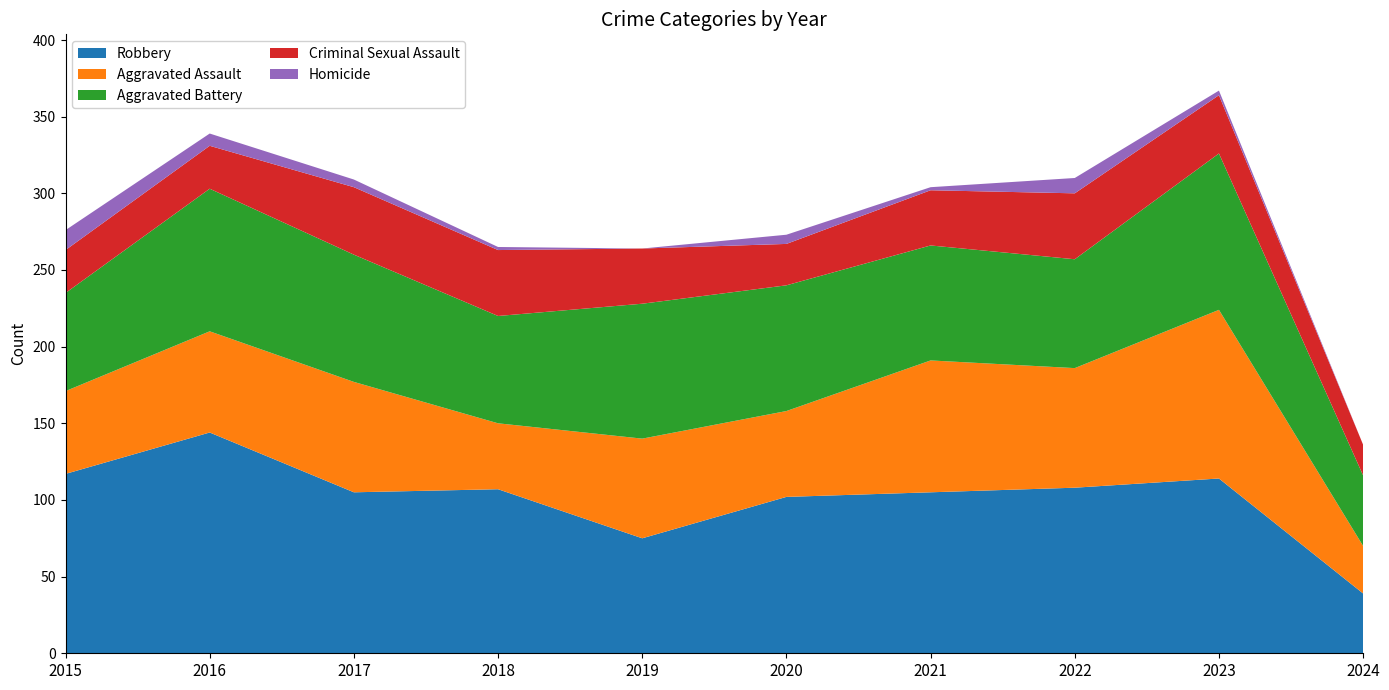

Reading left to right, what are all the values shown in this chart?

Robbery: 117	144	105	107	75	102	105	108	114	39
Aggravated Assault: 54	66	72	43	65	56	86	78	110	31
Aggravated Battery: 64	93	83	70	88	82	75	71	102	46
Criminal Sexual Assault: 28	28	44	43	36	27	36	43	38	20
Homicide: 13	8	5	2	0	6	2	10	3	0